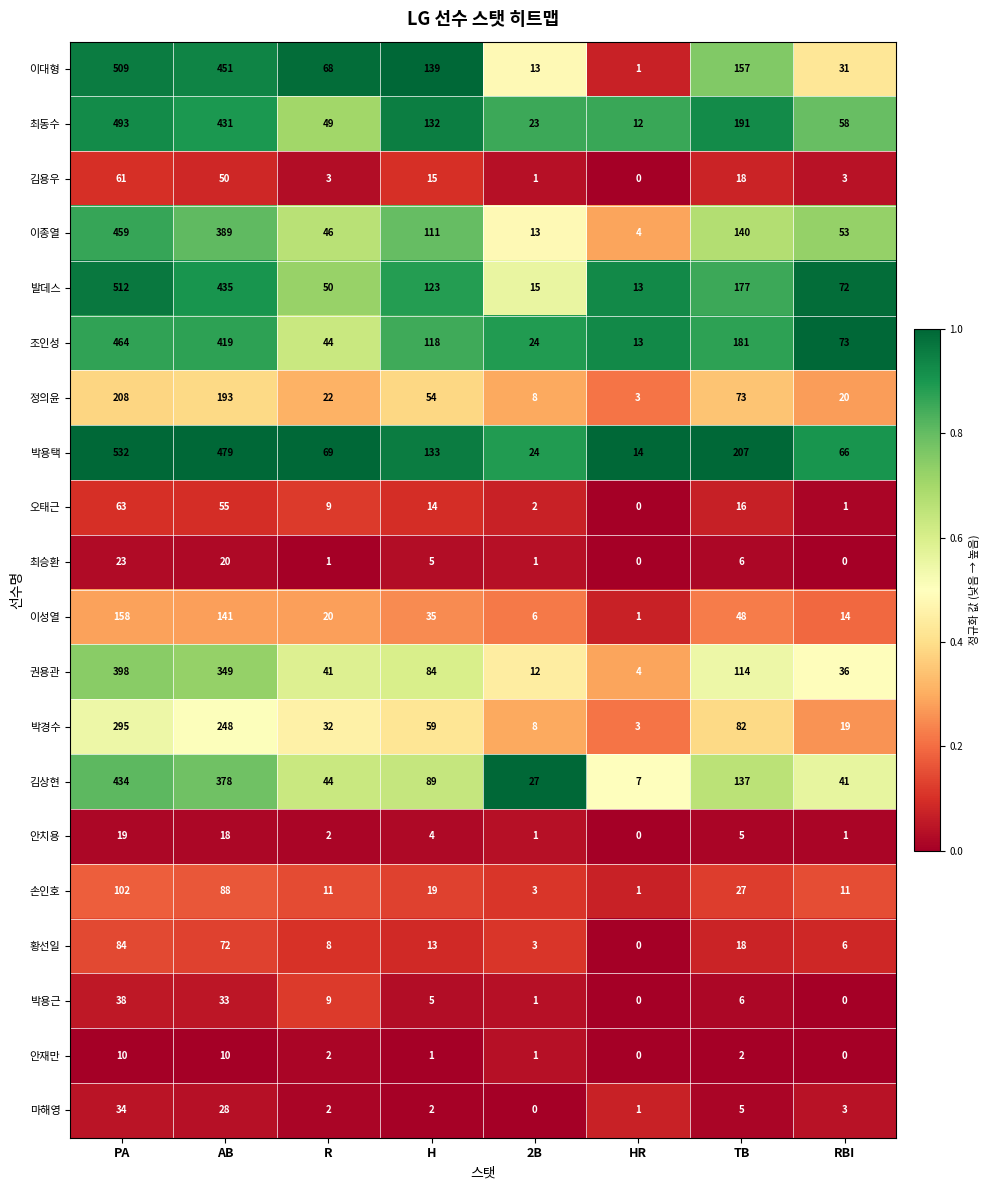

How many data points does each series have?

8